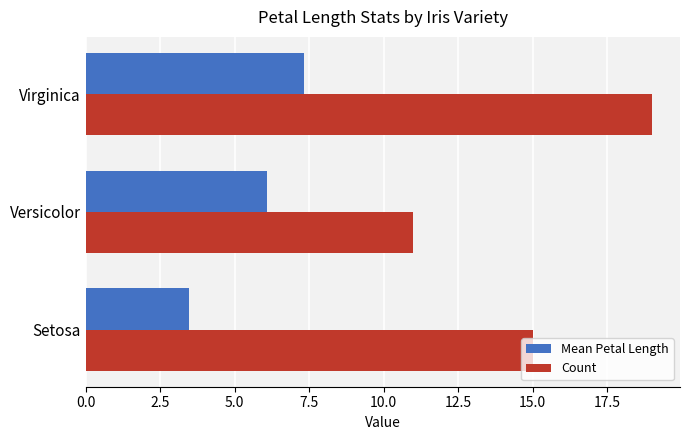

How many data points in Mean Petal Length are less than 6?

1